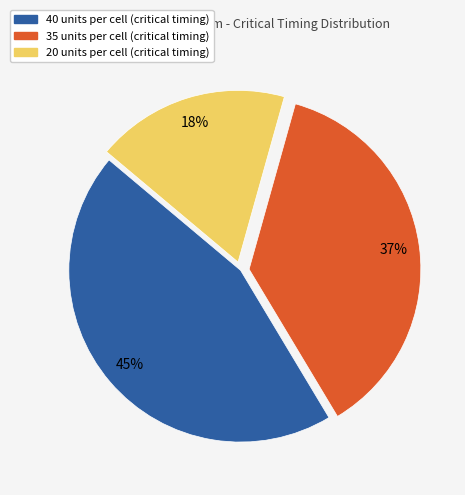

To the nearest percent, what is the average slice percentage?

33%